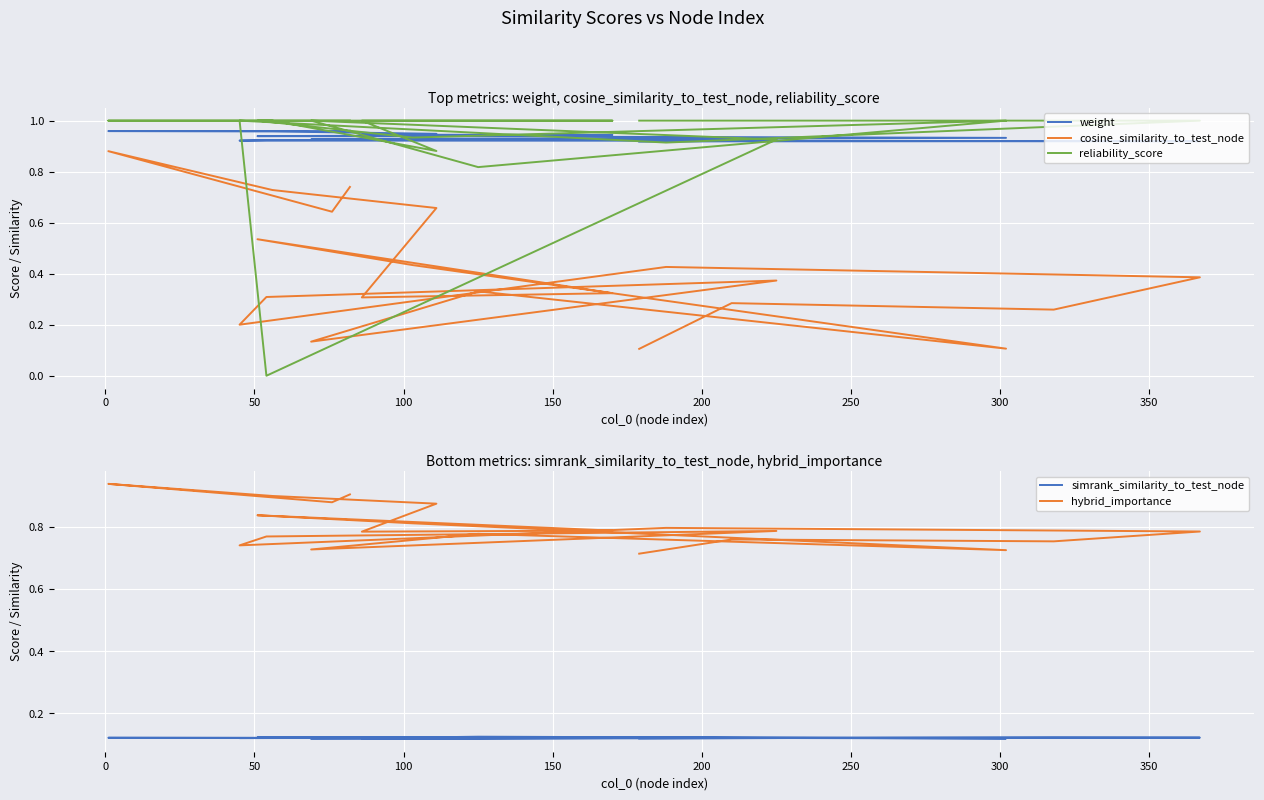

What is the maximum value shown in the chart?

1.0